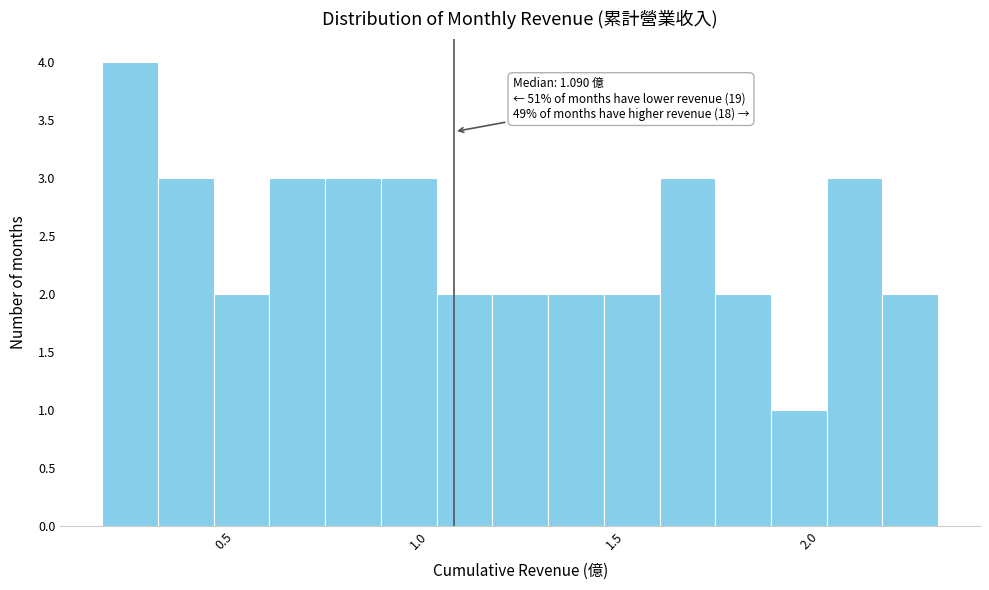

Read against the x-axis, roughly where is the centre of the tallest bar?

0.25